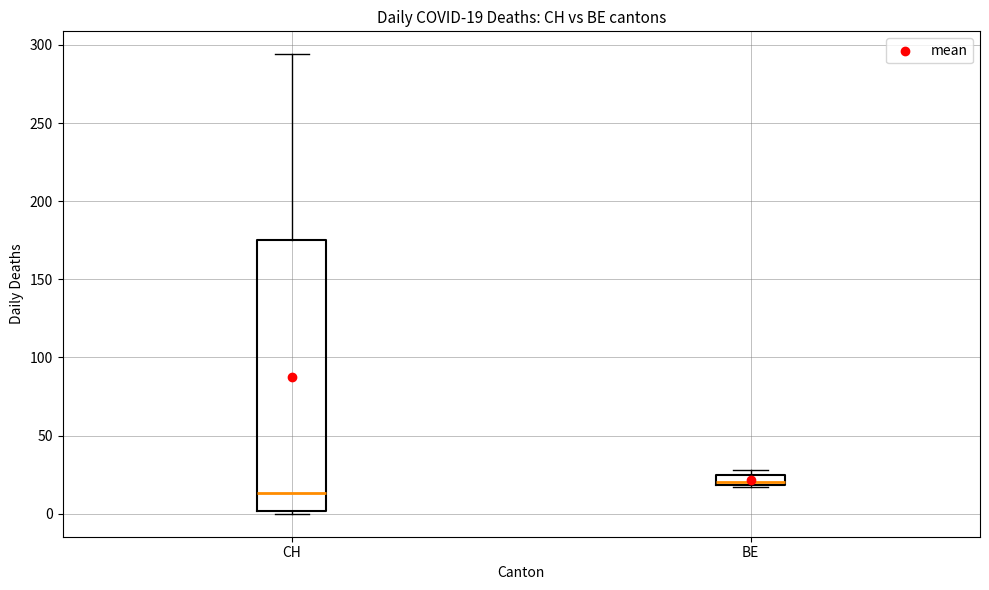

Which box is the tallest, from its lower edge to its upper edge?

CH